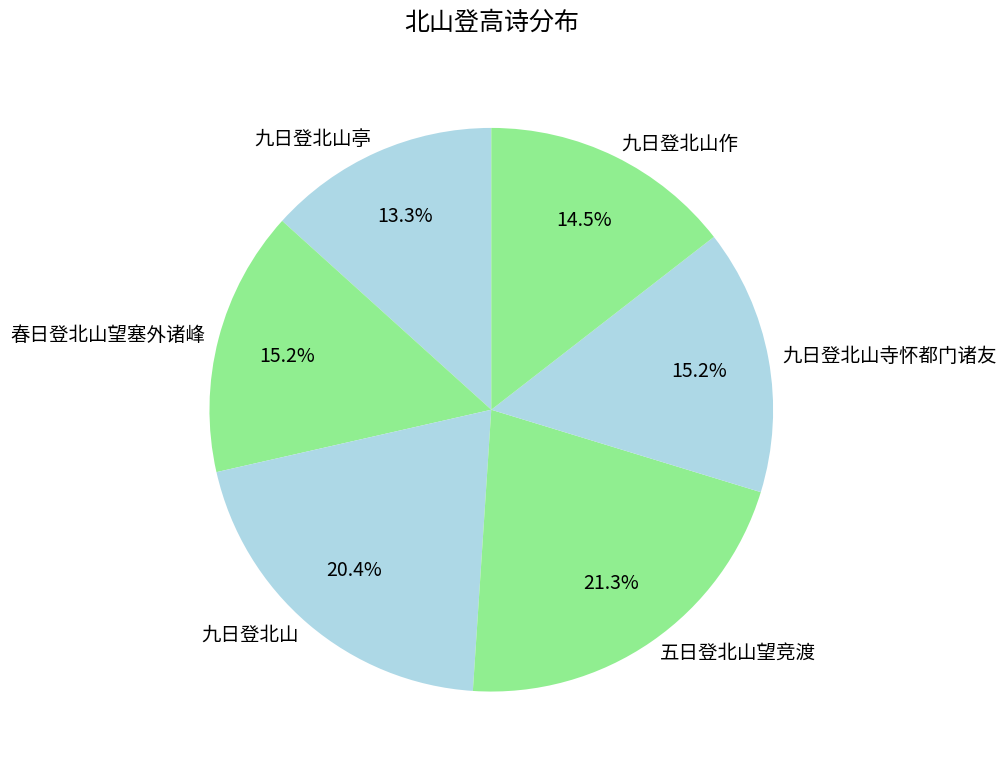

What is the smallest slice in the pie chart?

九日登北山亭